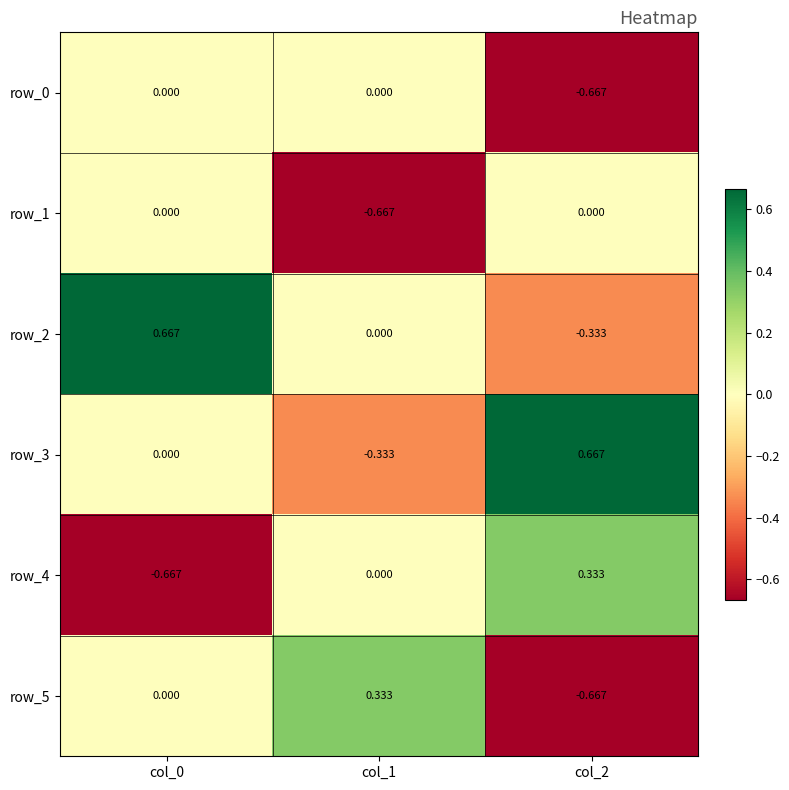

The row_3 series shows -0.6 at col_1. True or false?

False